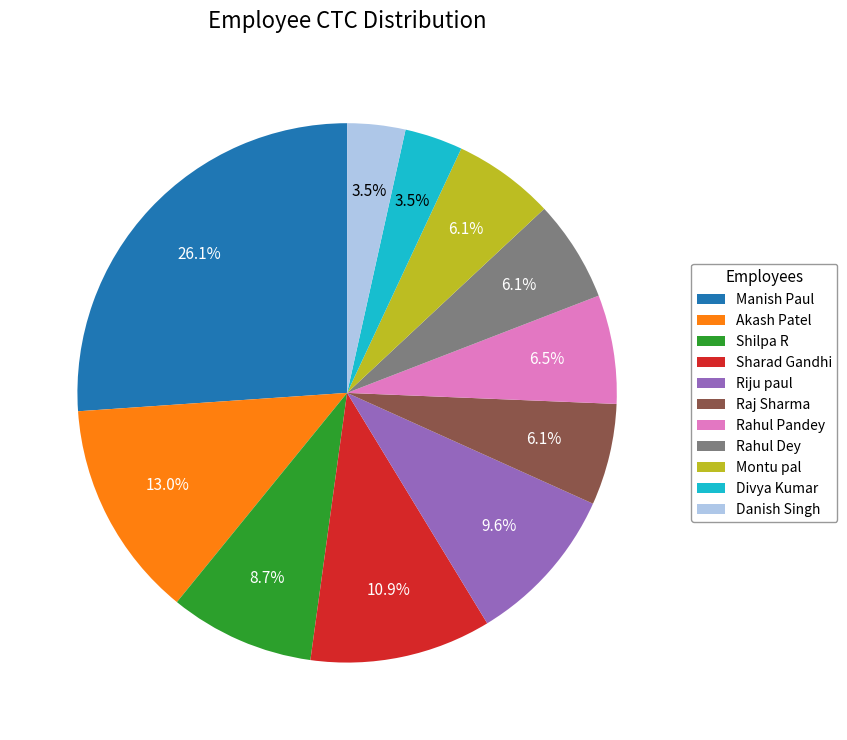

Is it true that Raj Sharma is 6% of the pie?

True